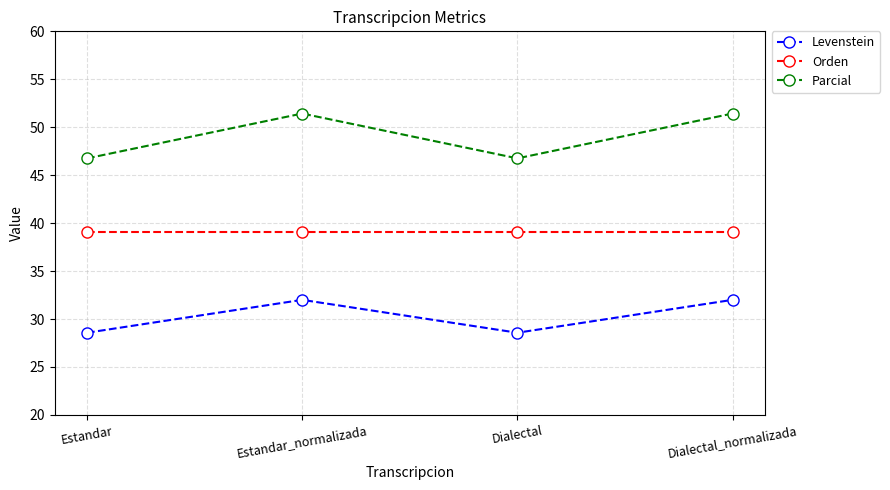

List the series in order of their overall mean, lowest first.

Levenstein, Orden, Parcial